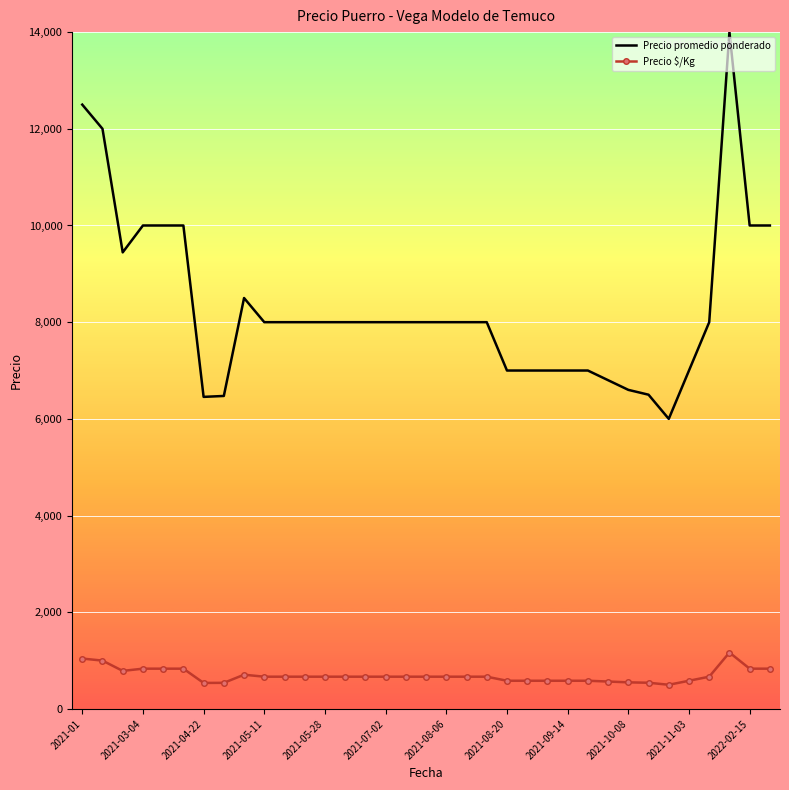

What is the highest value of the Precio $/Kg series?

1167